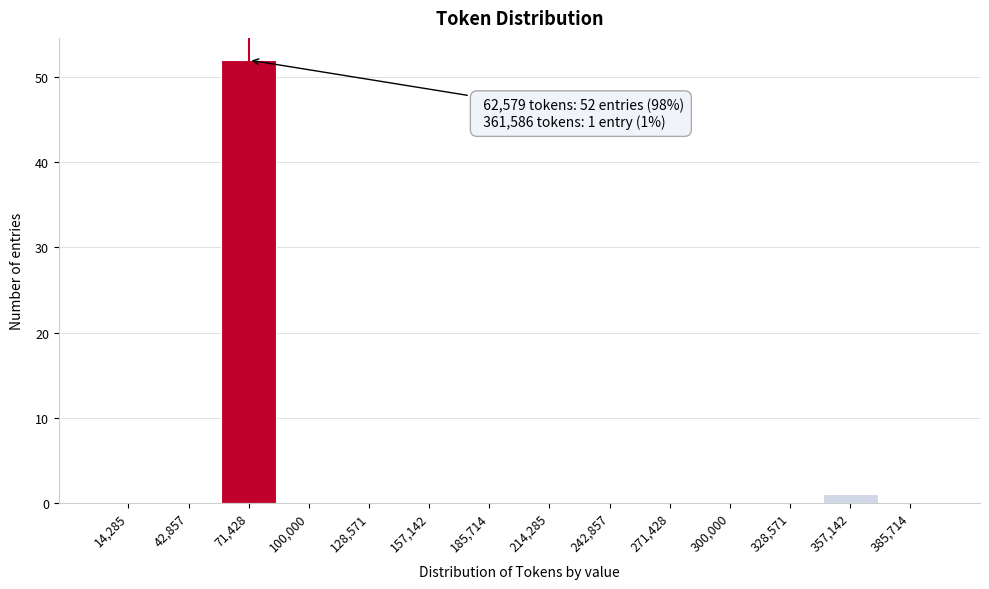

Which range on the x-axis has the tallest bar?

55000 to 85000